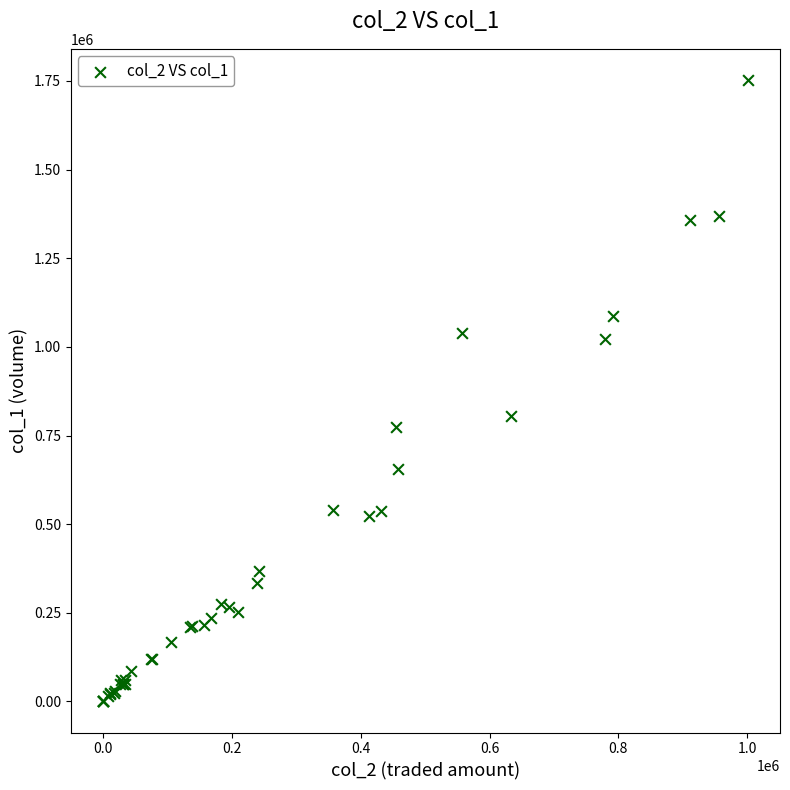

What Y value in the scatter plot is closest to 876500?

805000